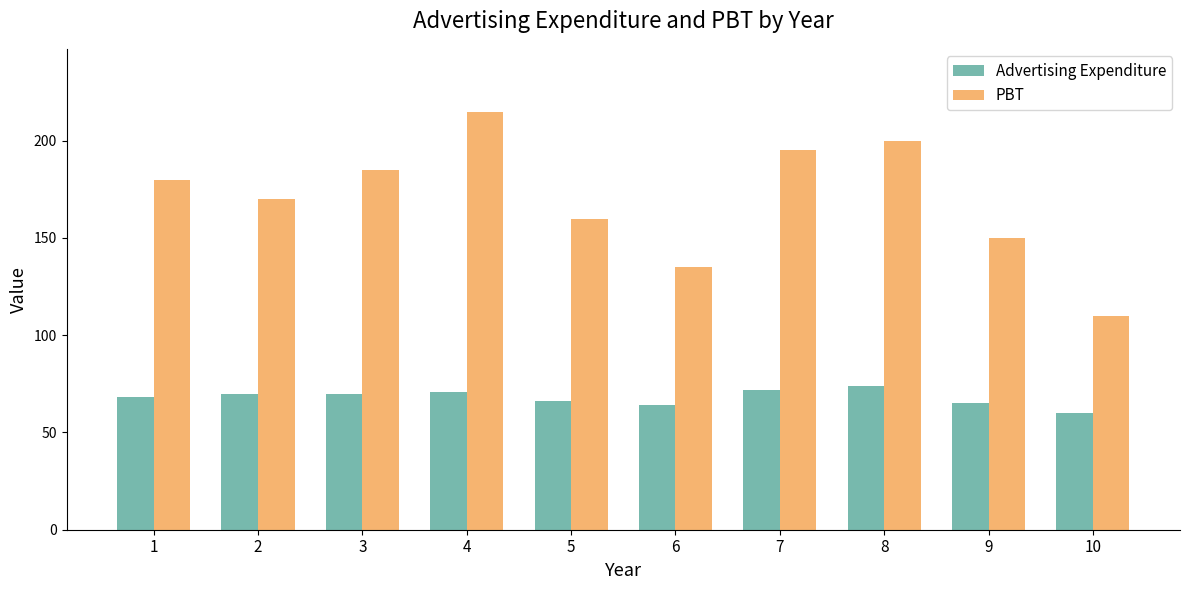

What is the value of the PBT bar at the 10th from the left?

110